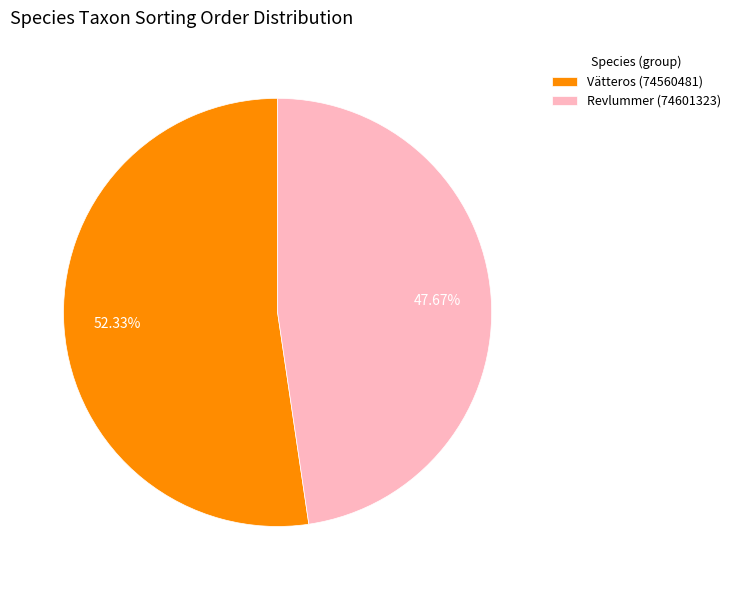

To the nearest percent, what is the average slice percentage?

50%